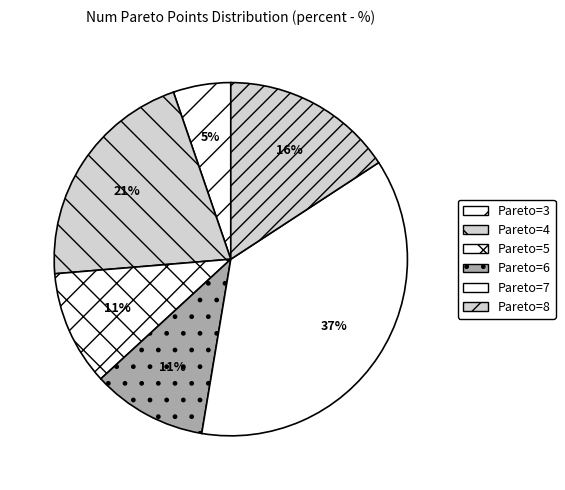

How many segments does this pie chart have?

6